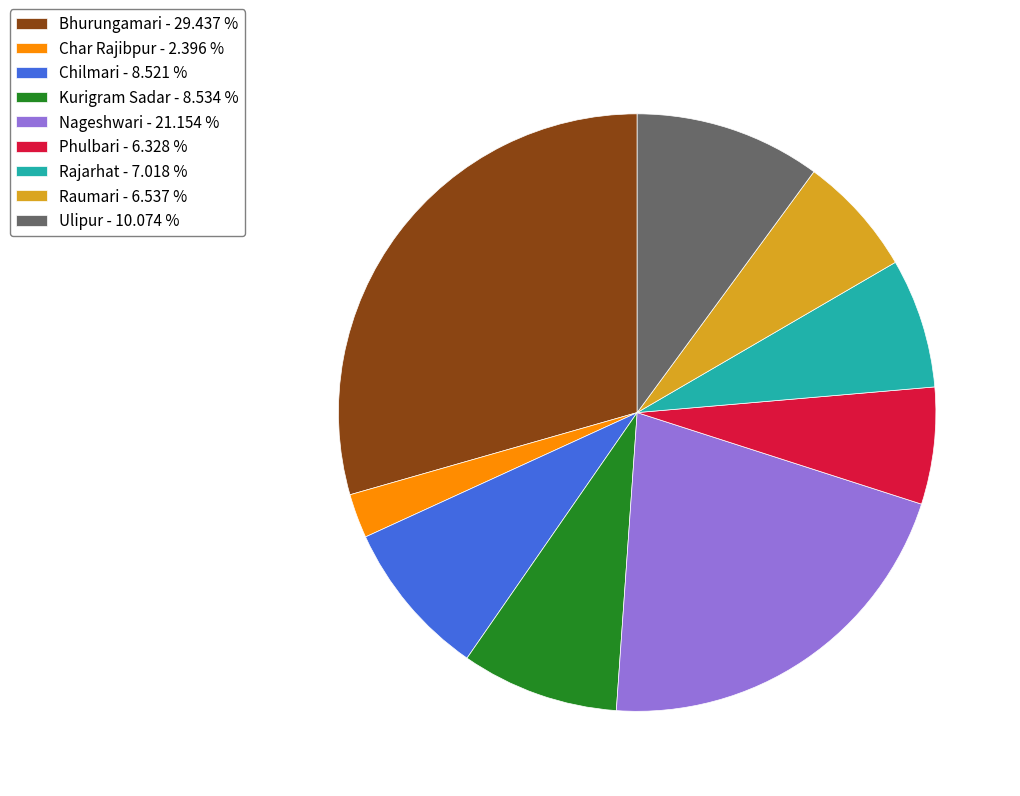

Combined, do Chilmari and Raumari account for over 50%?

No